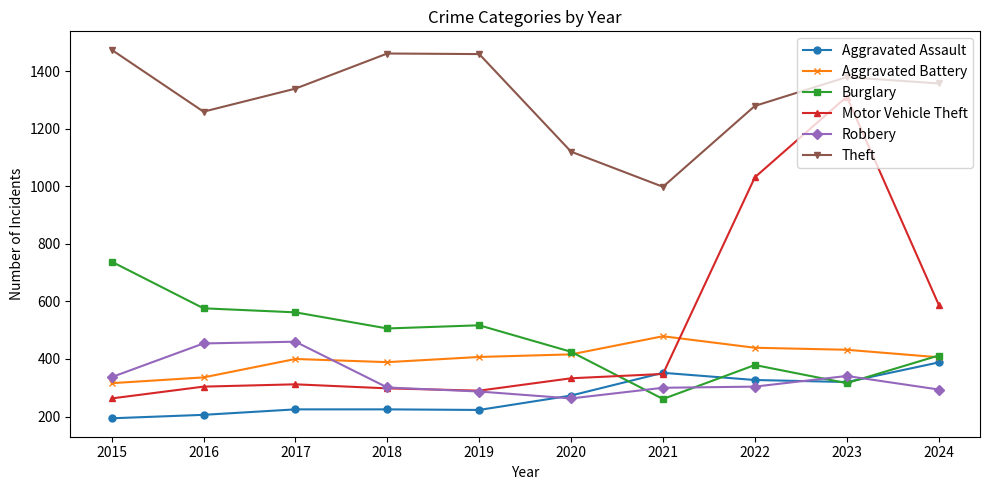

The value of Motor Vehicle Theft at 2023 is 1311. True or false?

True